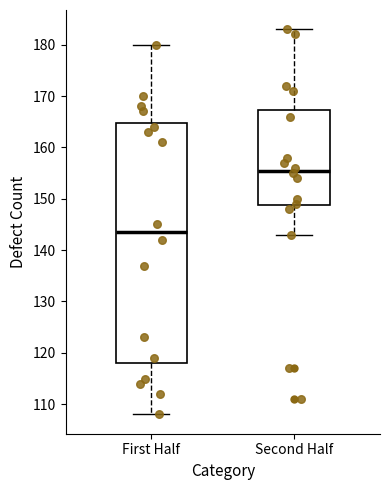

Where does the lower whisker of the box for First Half end on the y-axis? The values are not printed on the chart, so give them approximately, as read against the axis.

108